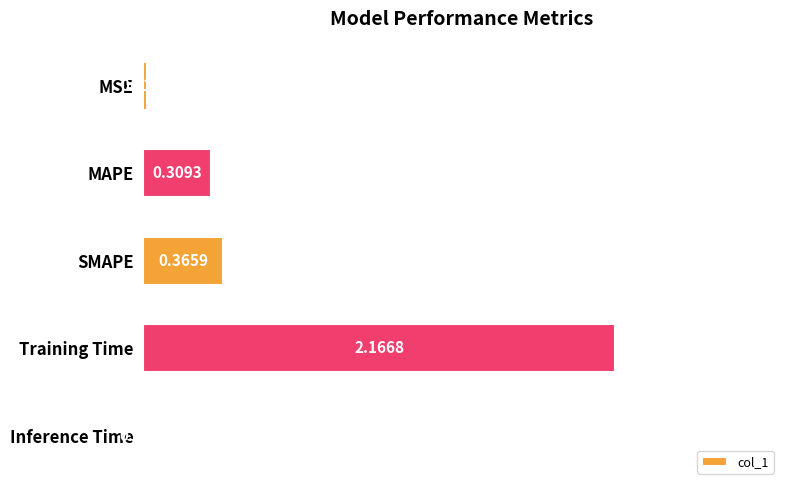

At which label is the value closest to 1?

SMAPE